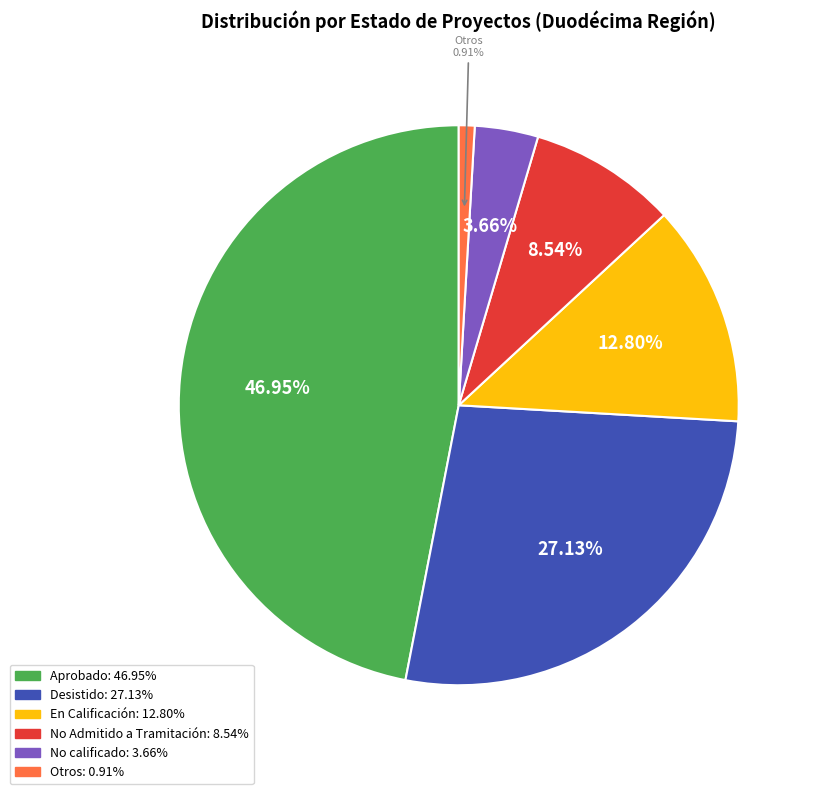

Is there any slice that represents more than half of the pie?

No